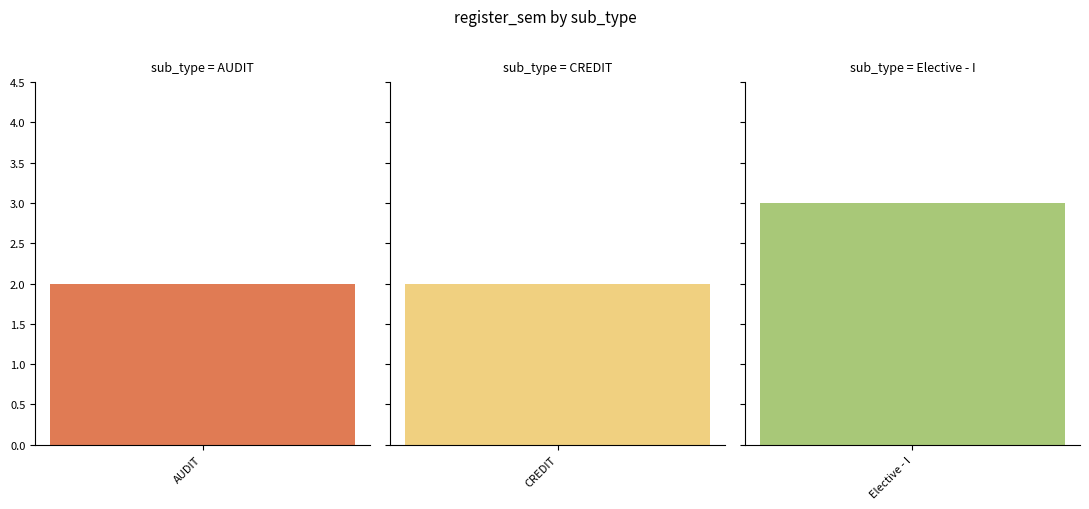

What is the label of the 1st bar from the left?

AUDIT